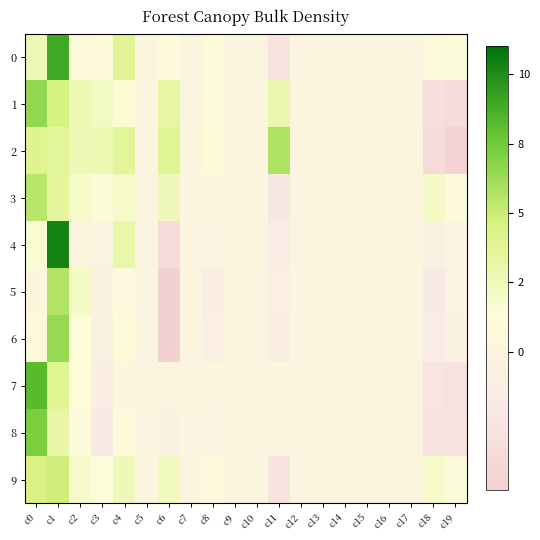

At which category does the chart reach its minimum across all series?

c6